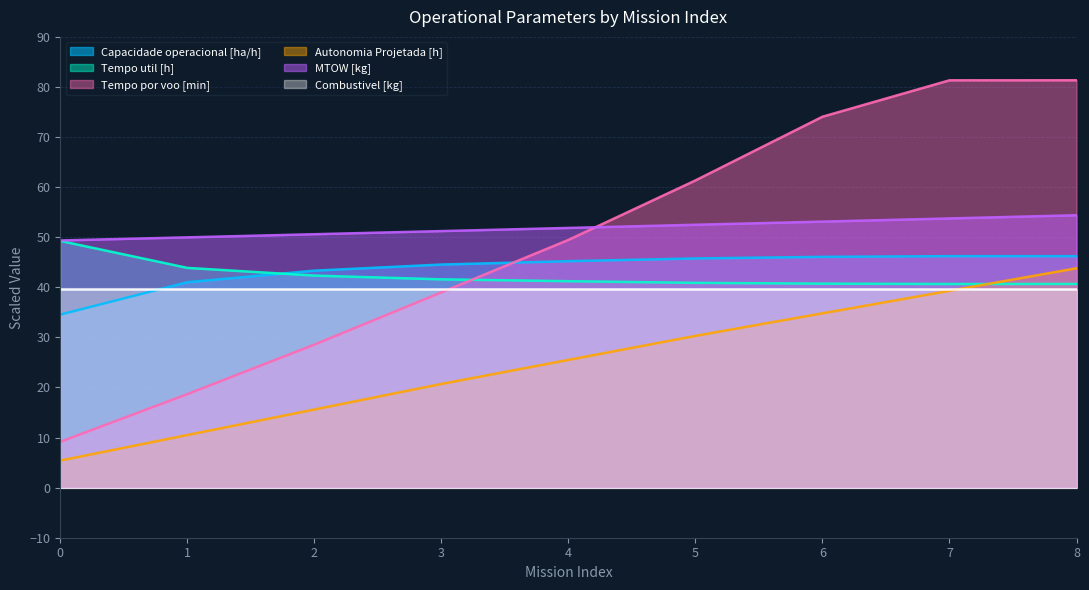

Rank the series by their maximum value, from highest to lowest.

Tempo por voo [min], MTOW [kg], Tempo util [h], Capacidade operacional [ha/h], Autonomia Projetada [h], Combustivel [kg]